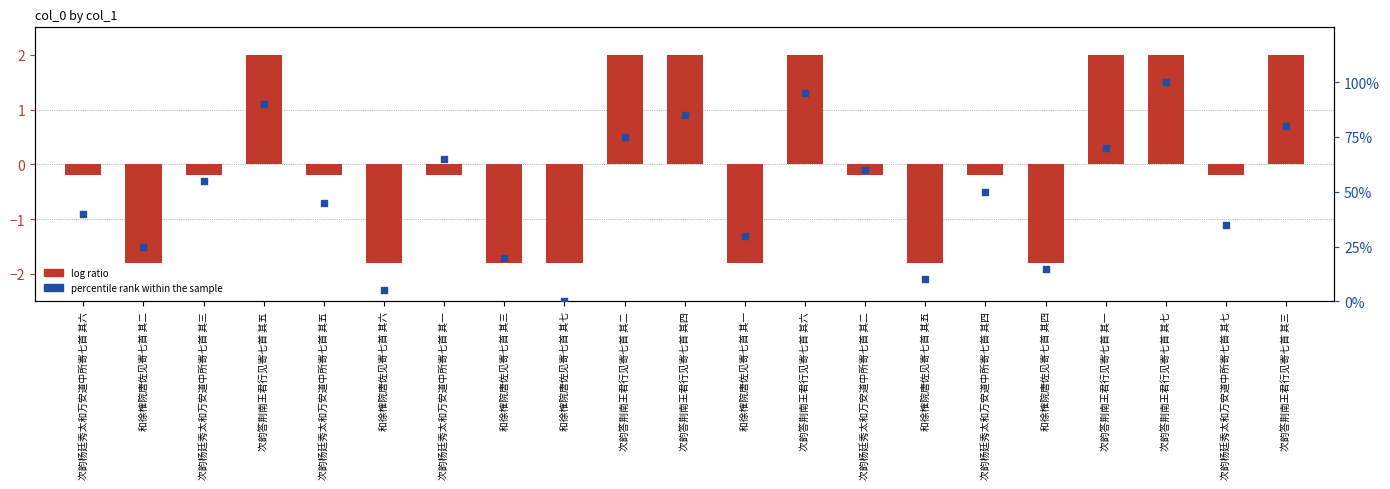

Which series has the largest total across all categories?

percentile rank within the sample